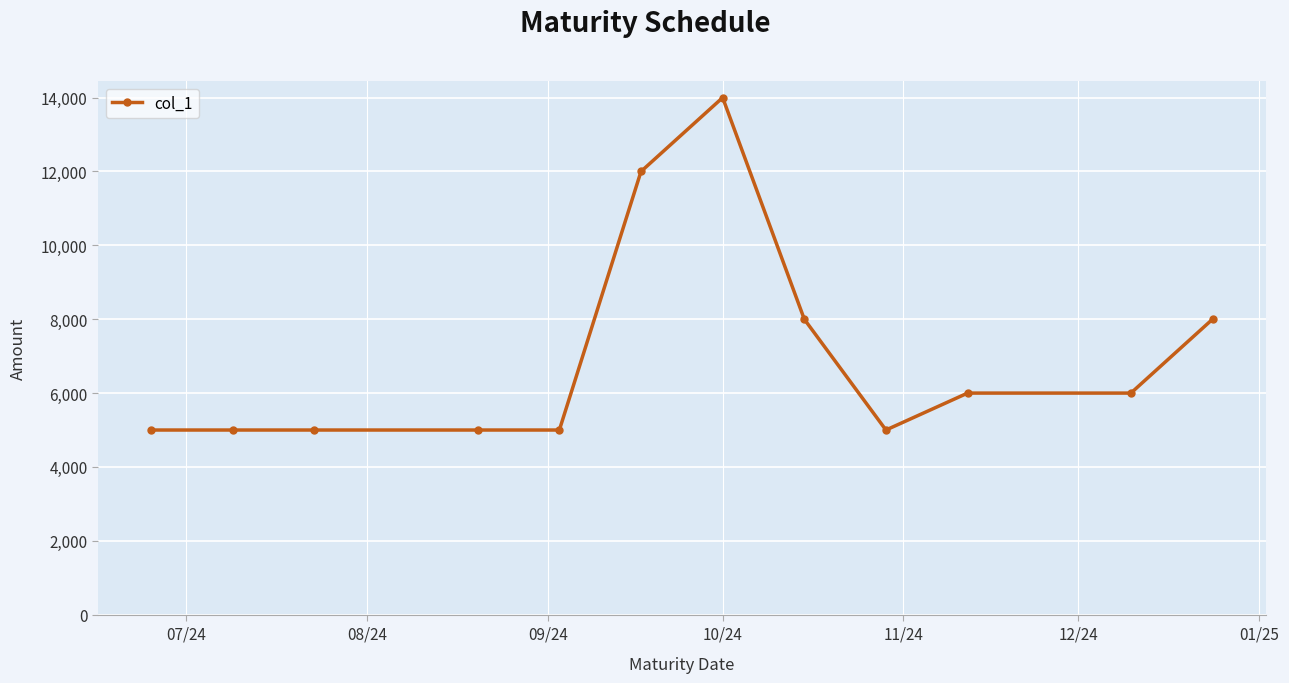

What is the smallest value displayed?

5000